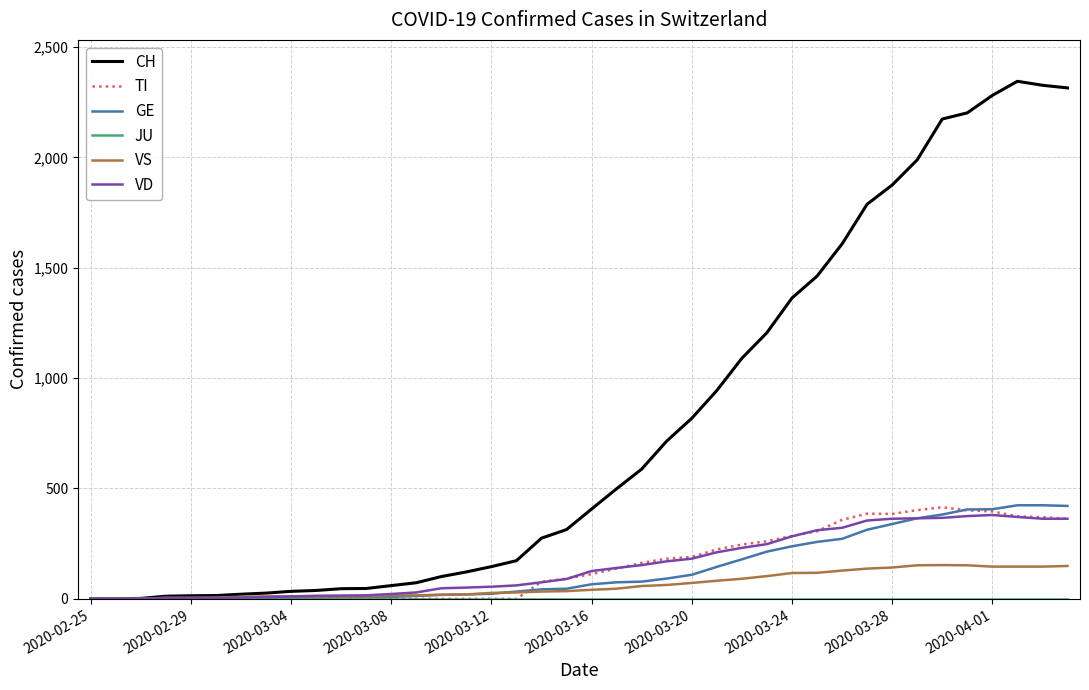

Which series has the largest total across all categories?

CH